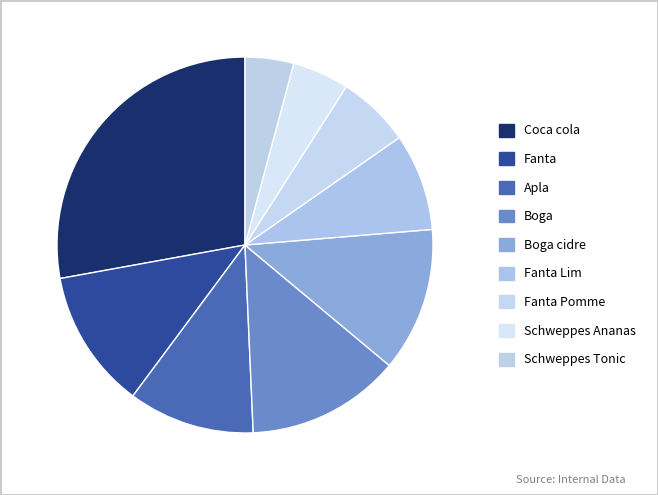

Is there any slice that represents more than half of the pie?

No